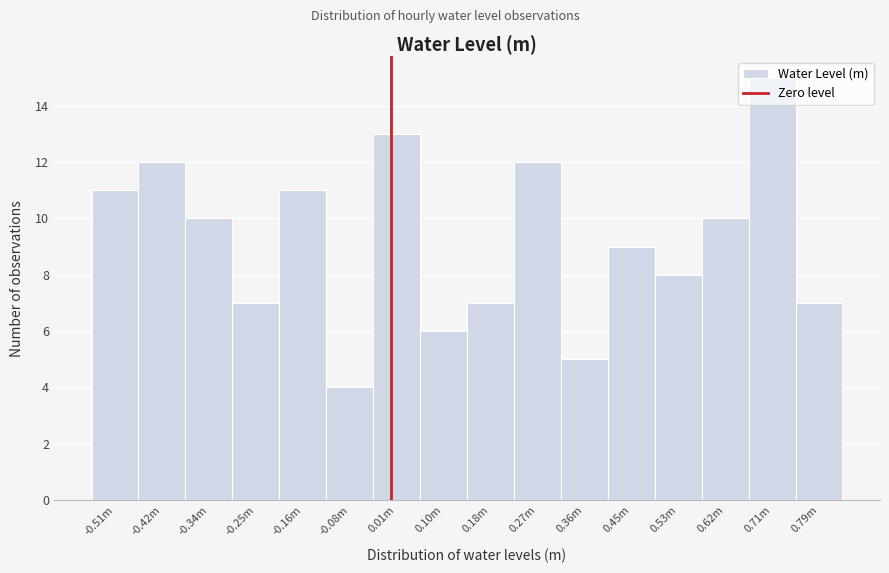

What is the difference between the values at 0.18m and -0.34m?

3